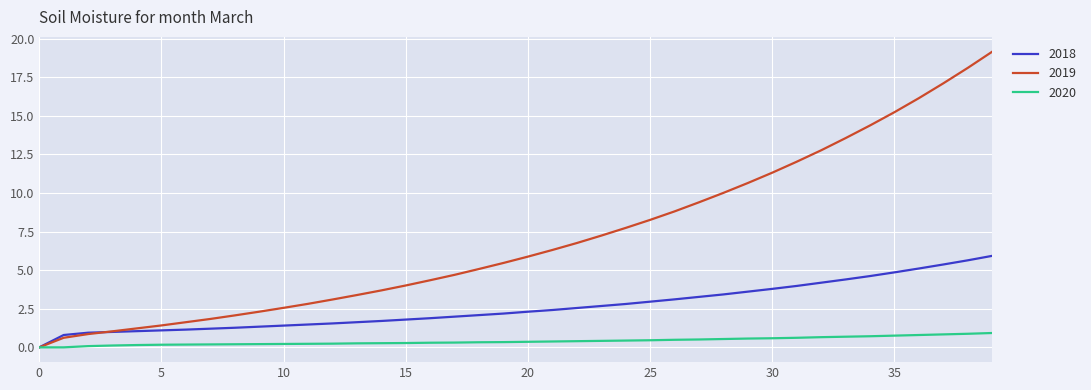

List the series in order of their overall mean, lowest first.

2020, 2018, 2019